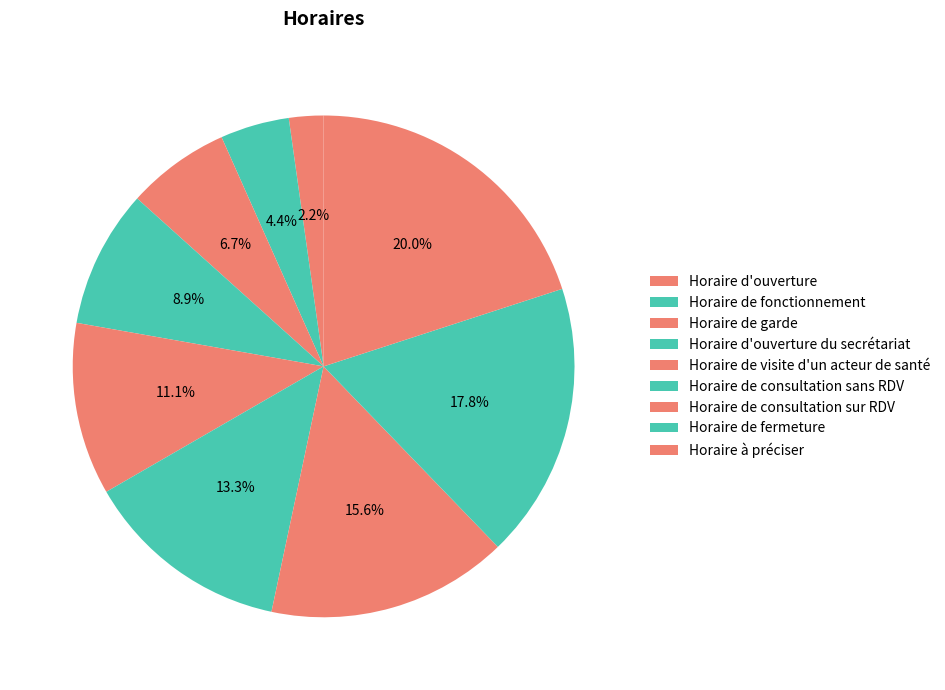

Is it true that Horaire de garde is 1% of the pie?

False